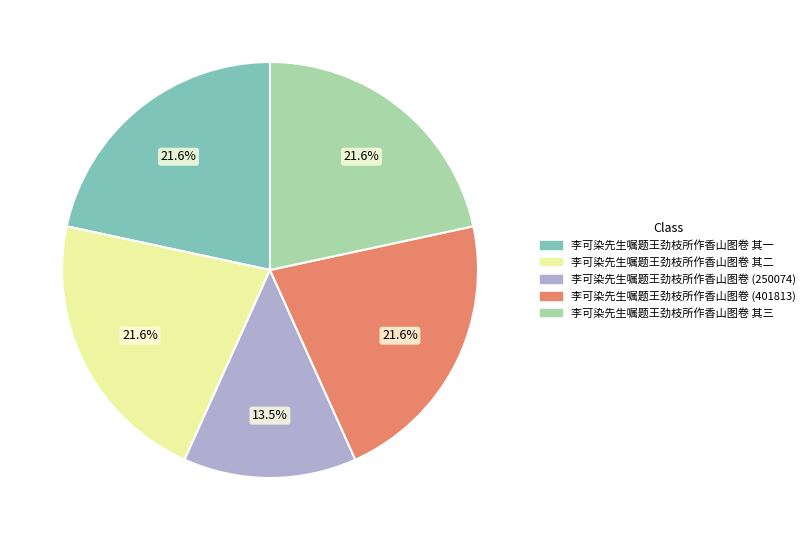

Is it true that 李可染先生嘱题王劲枝所作香山图卷 其二 is 16% of the pie?

False